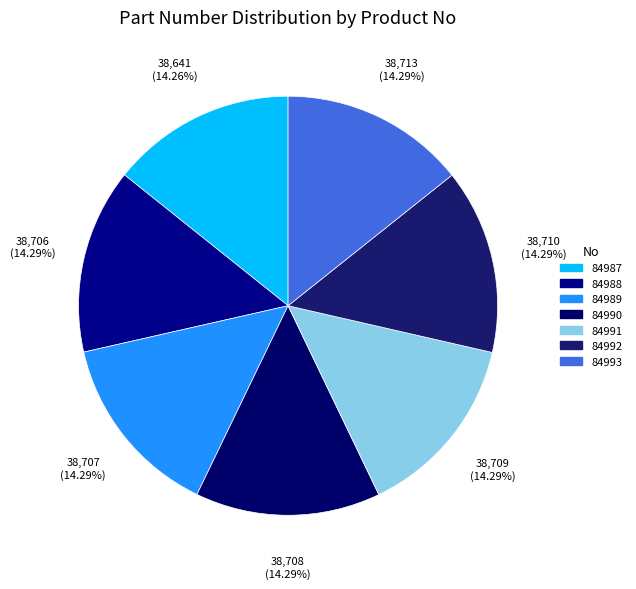

What is the smallest slice in the pie chart?

84987